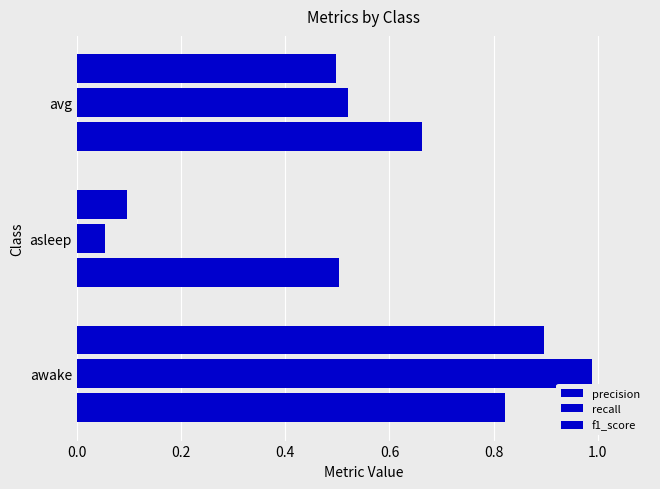

What is the lowest value of the precision series?

0.5